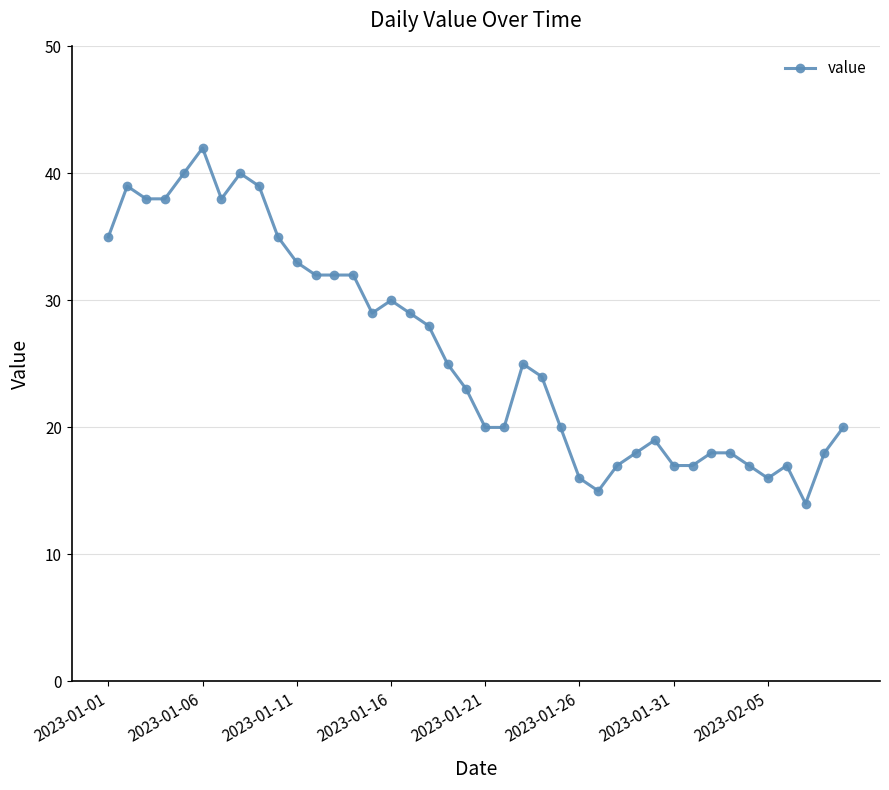

What is the smallest value displayed?

14